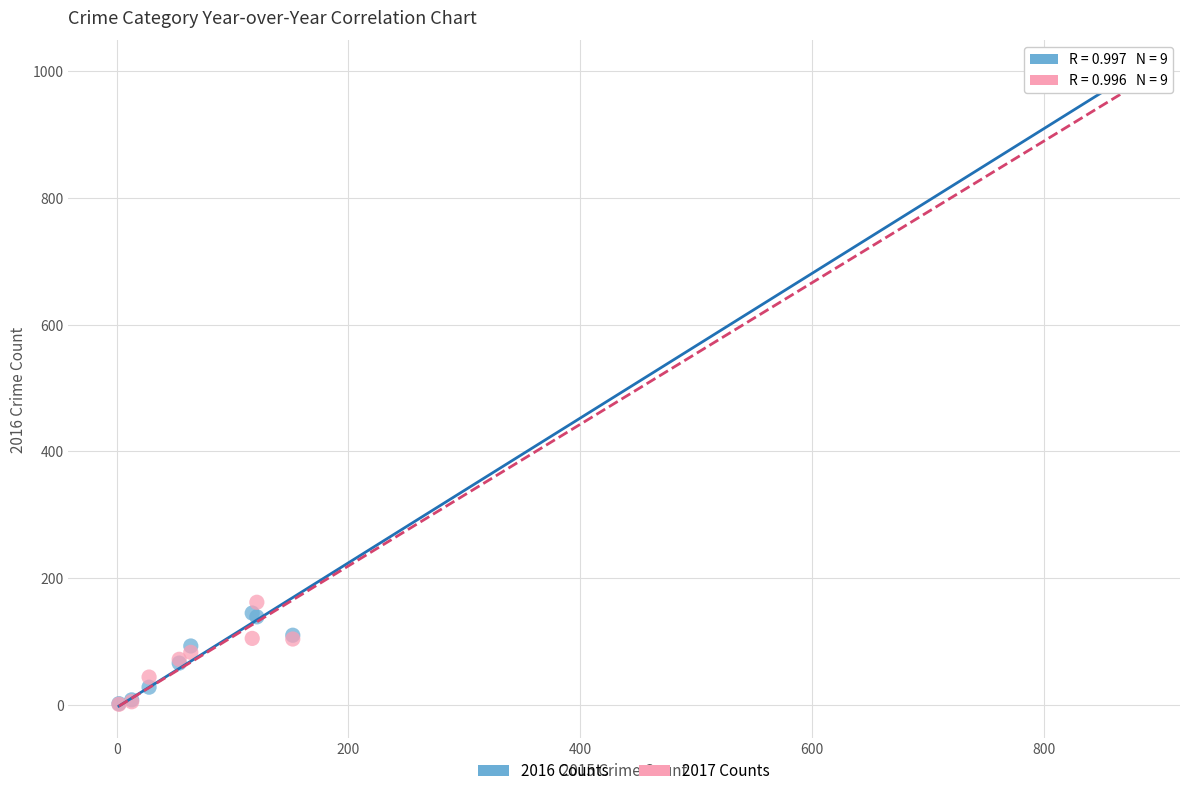

In the 2016 Counts series, what Y value is closest to 500?

145